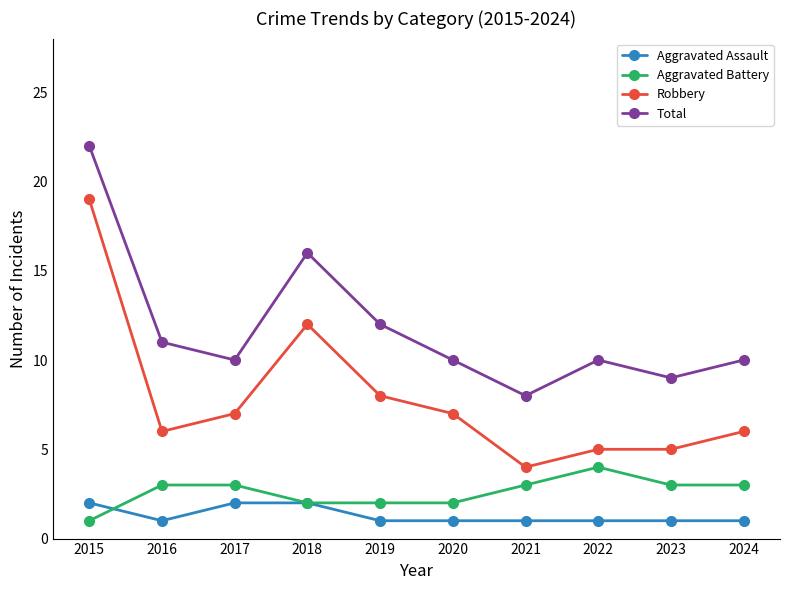

Reading left to right, what are all the values shown in this chart?

Aggravated Assault: 2	1	2	2	1	1	1	1	1	1
Aggravated Battery: 1	3	3	2	2	2	3	4	3	3
Robbery: 19	6	7	12	8	7	4	5	5	6
Total: 22	11	10	16	12	10	8	10	9	10